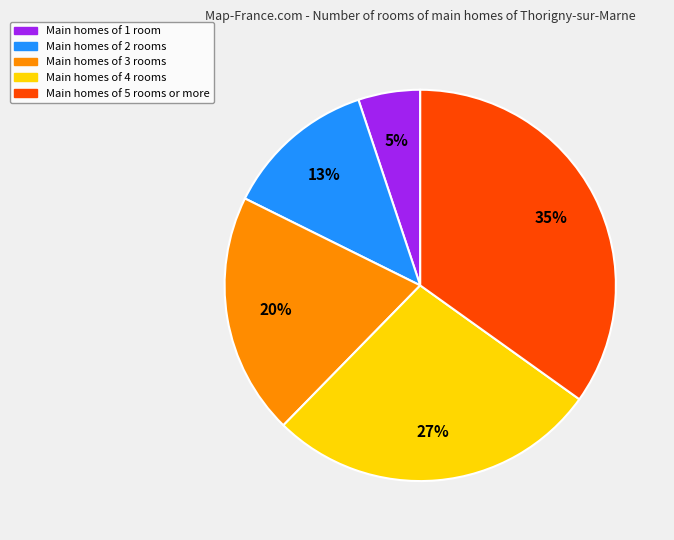

To the nearest percent, what is the average slice percentage?

20%